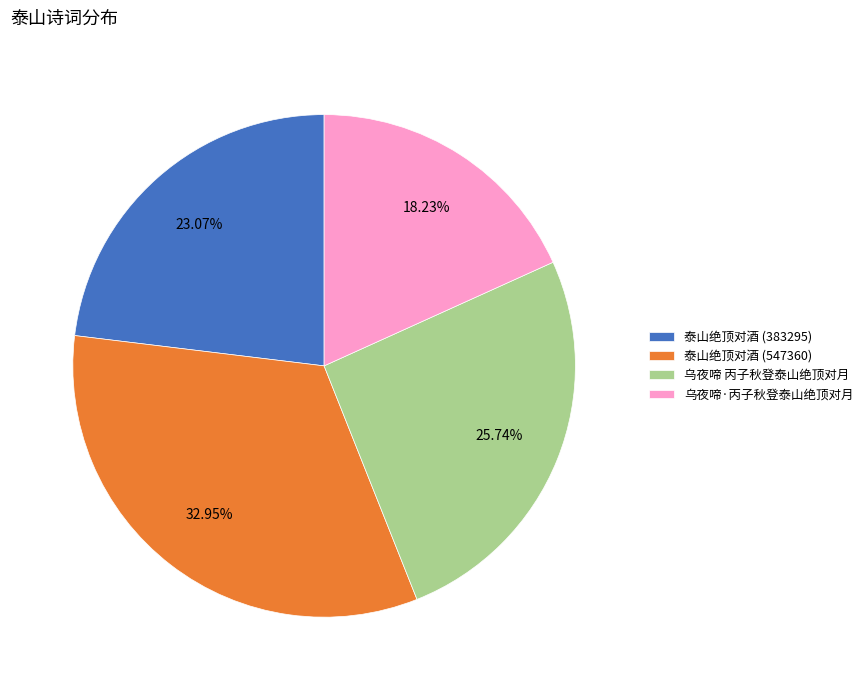

To the nearest percent, what is the difference between the 乌夜啼·丙子秋登泰山绝顶对月 and 泰山绝顶对酒 (547360) slice percentages?

15%